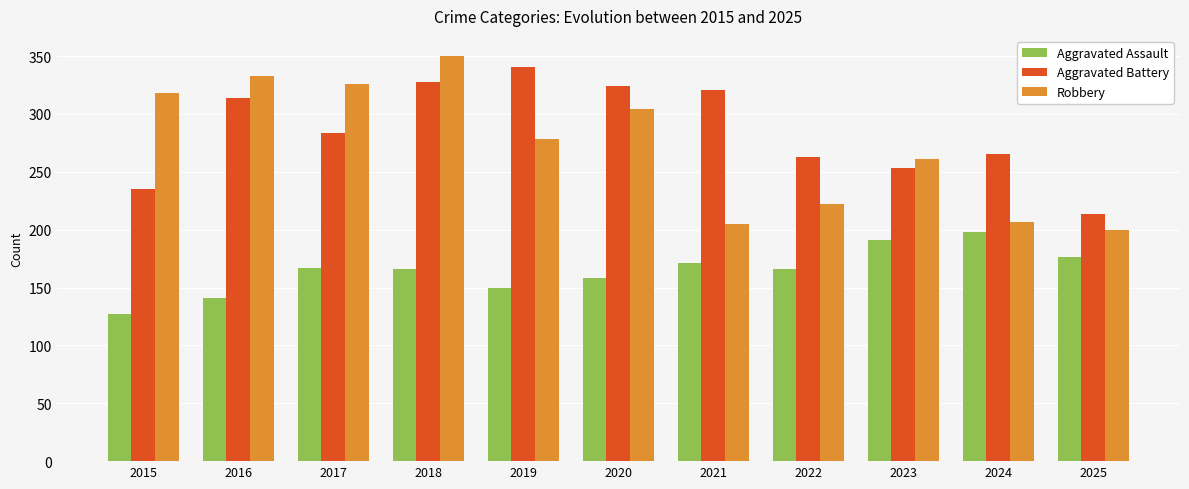

What is the smallest value displayed?

127